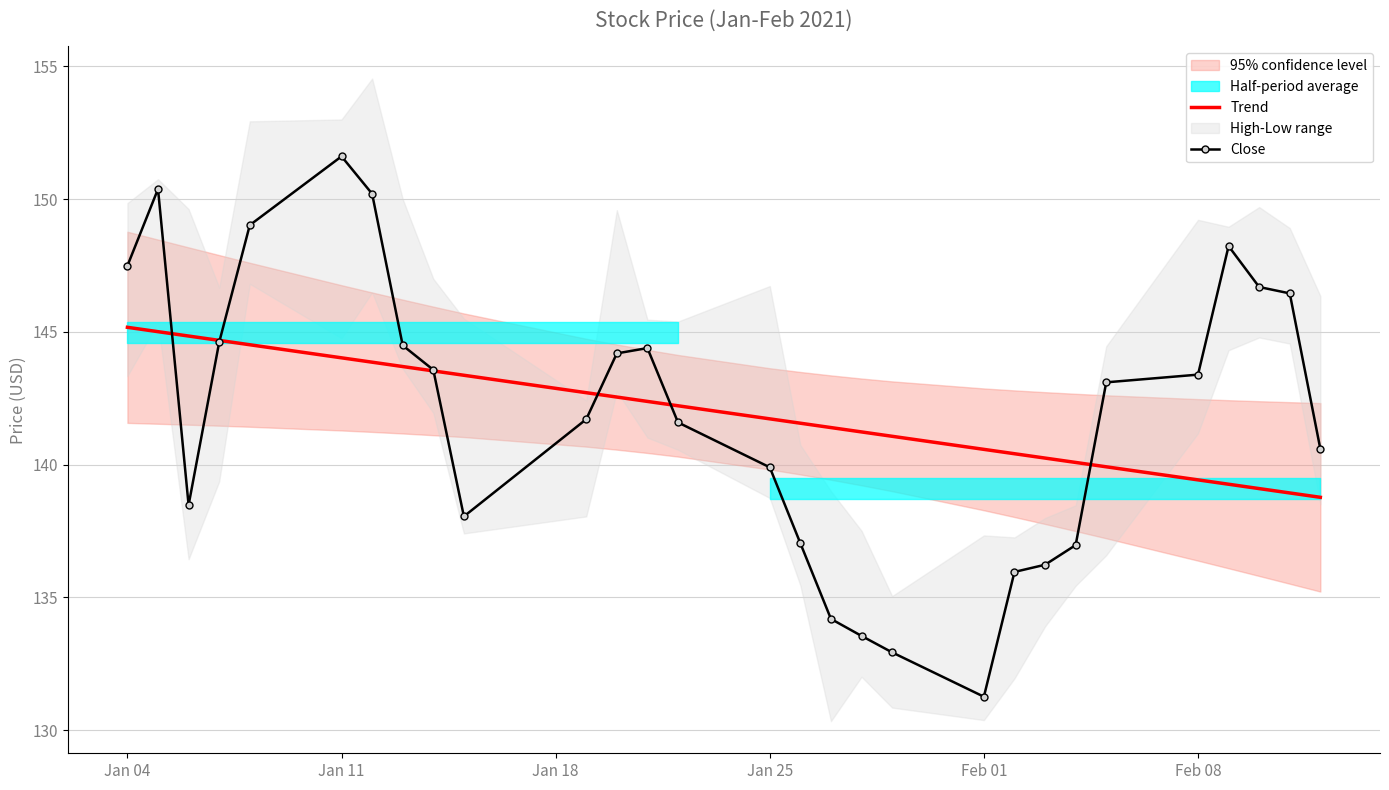

How many lines are shown in the chart?

2